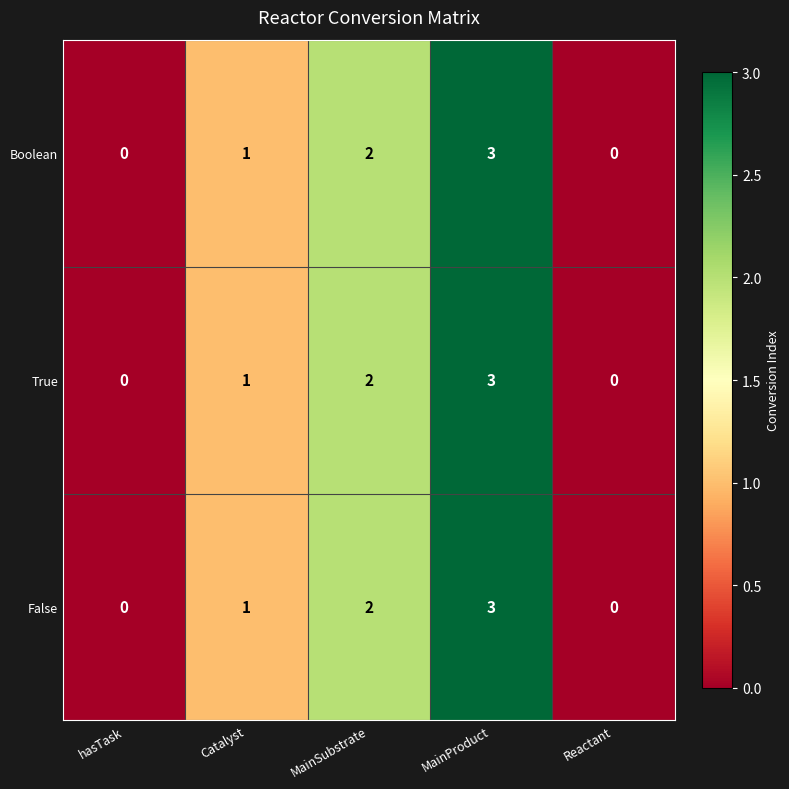

At which category is the sum across all series the highest?

MainProduct